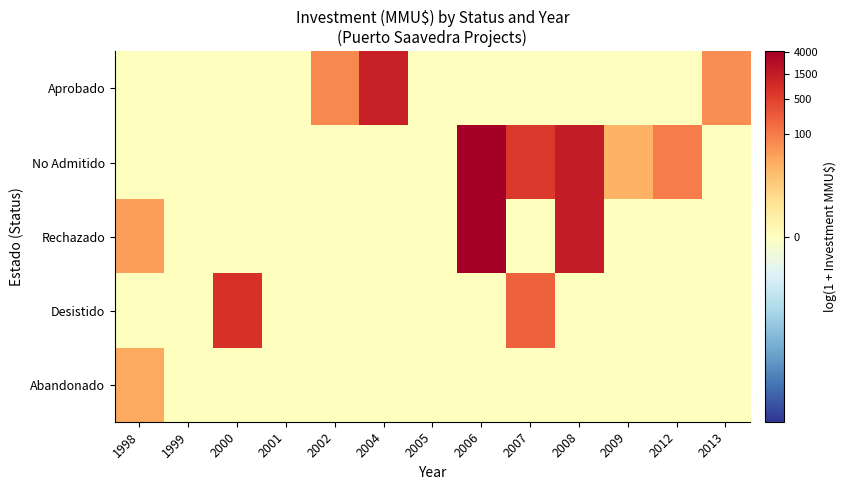

Rank the series at 2013 from lowest to highest value.

No Admitido, Rechazado, Desistido, Abandonado, Aprobado